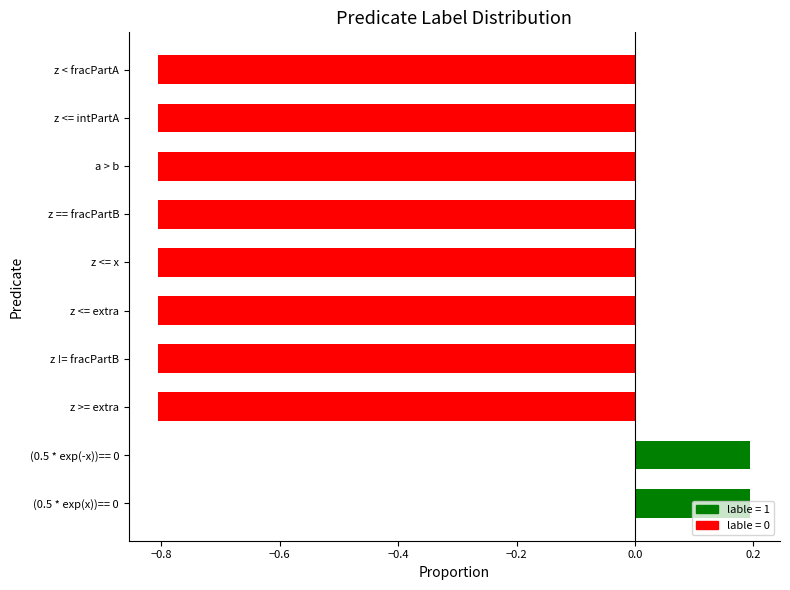

Count the values in the range 0 to 1.

2